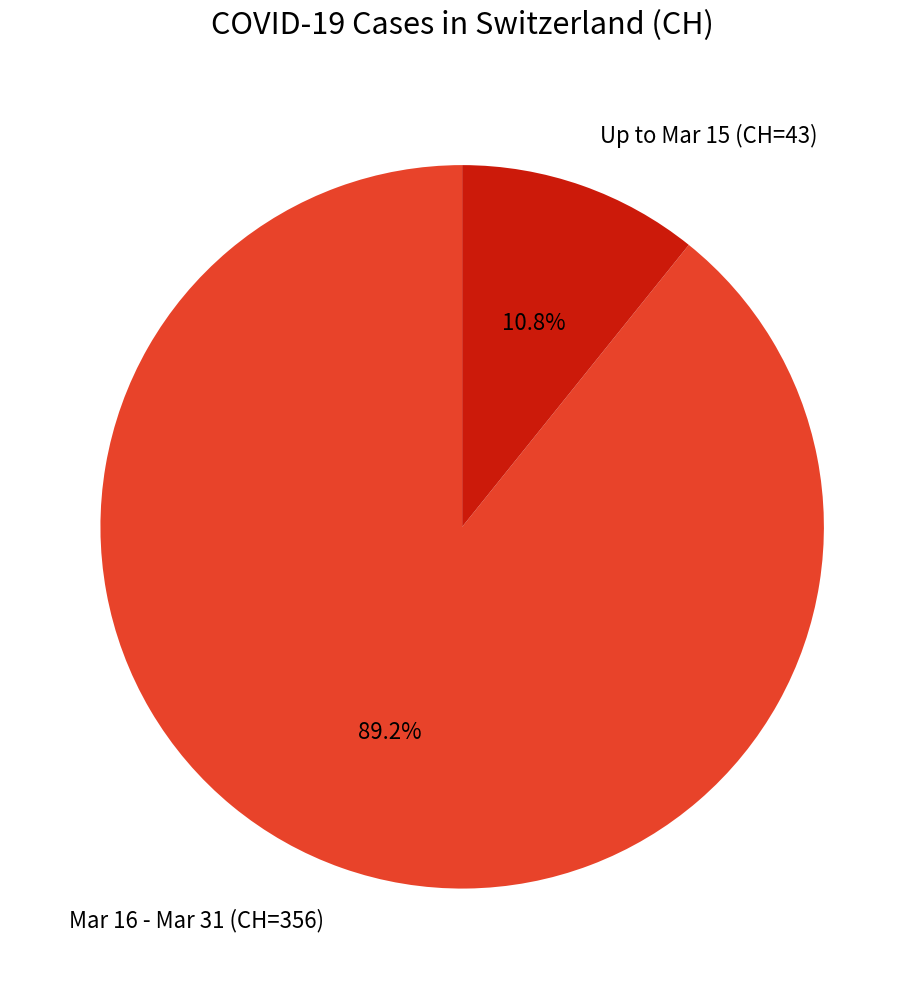

Combined, do Mar 16 - Mar 31 (CH=356) and Up to Mar 15 (CH=43) account for over 50%?

Yes